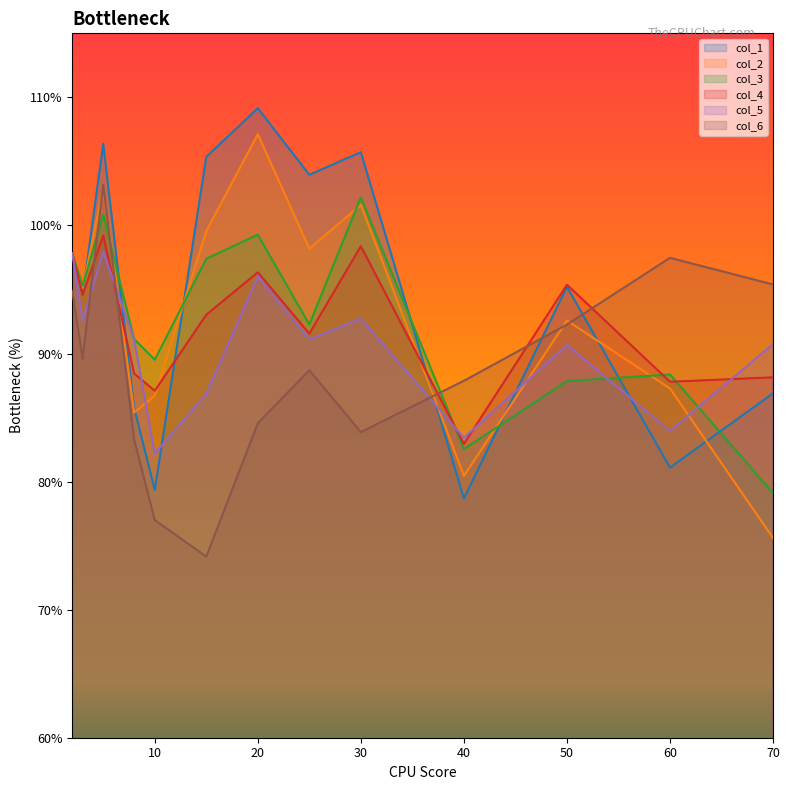

Which label corresponds to the smallest value in the chart?

15